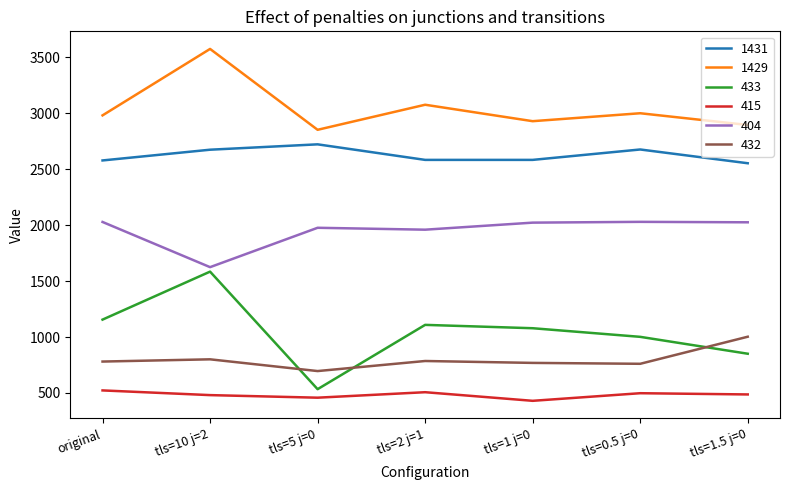

Does the chart have visible grid lines?

No